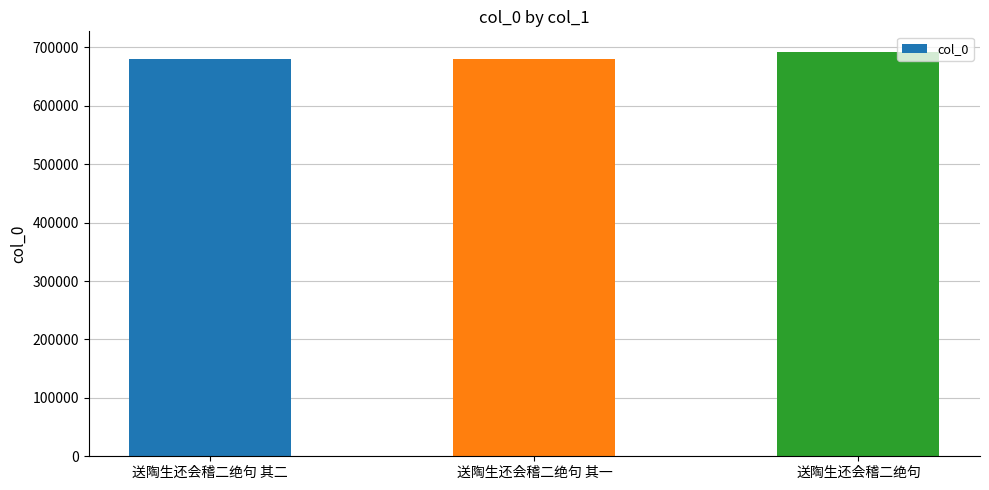

Is it true that the value at 送陶生还会稽二绝句 其二 is 170551?

False